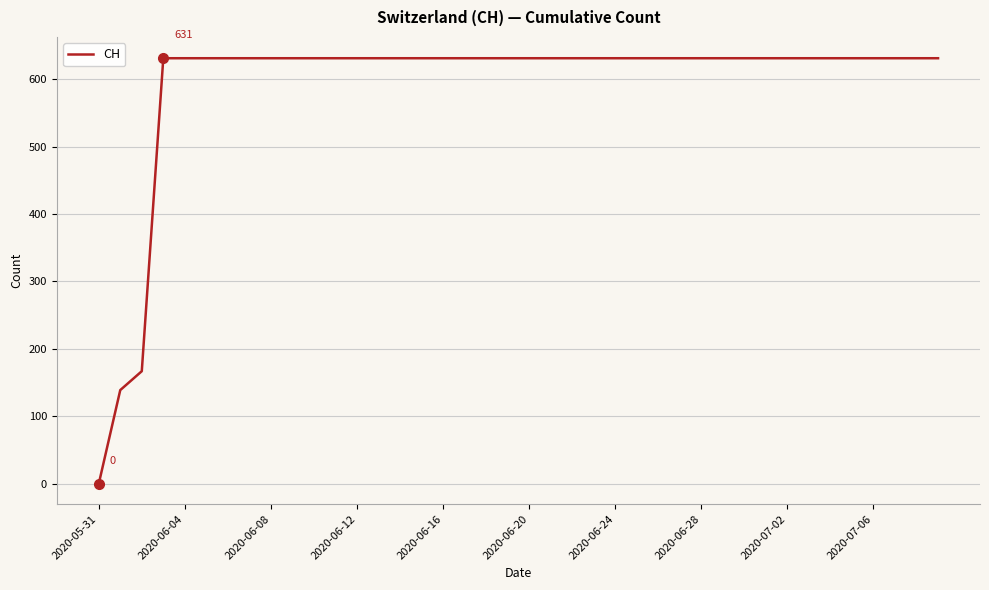

What is the maximum value shown in the chart?

631